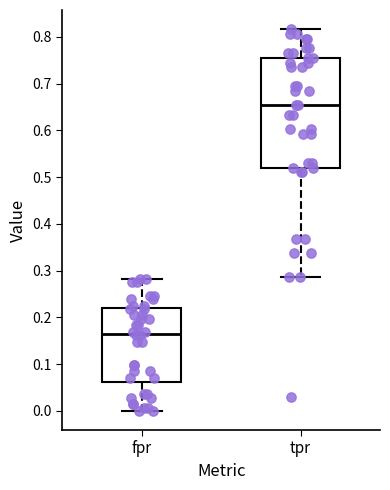

Reading left to right, transcribe this box plot: for each box, give where its median line is, the range the box spans, and where its two whiskers end, as read against the y-axis. The values are not printed on the chart, so give them approximately, as read against the axis.

fpr: median 0.17, box 0.06 to 0.22, whiskers 0.00 to 0.28
tpr: median 0.65, box 0.52 to 0.76, whiskers 0.29 to 0.82